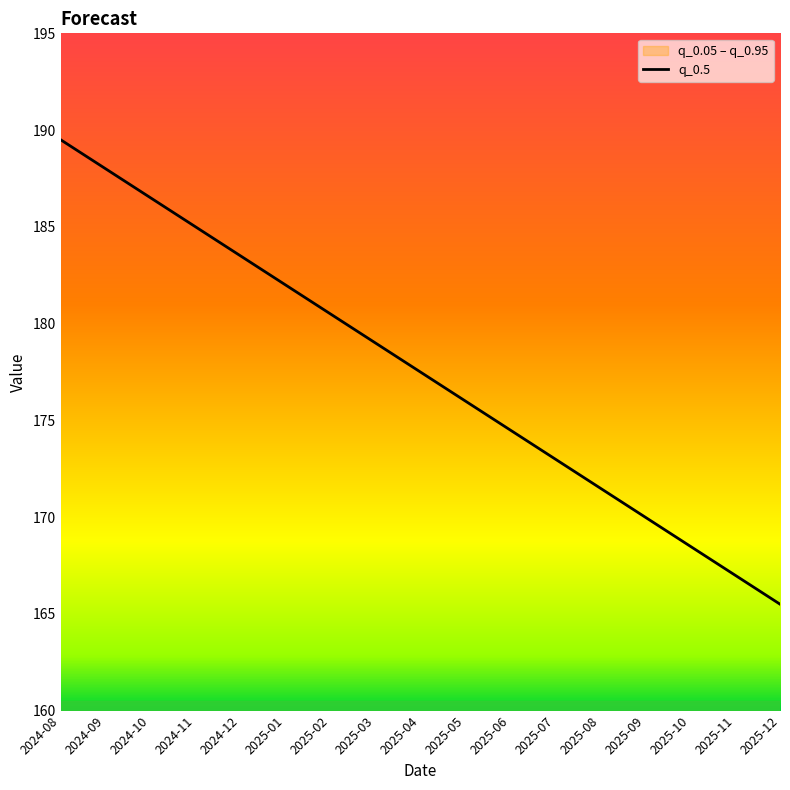

What is the average value?

177.5